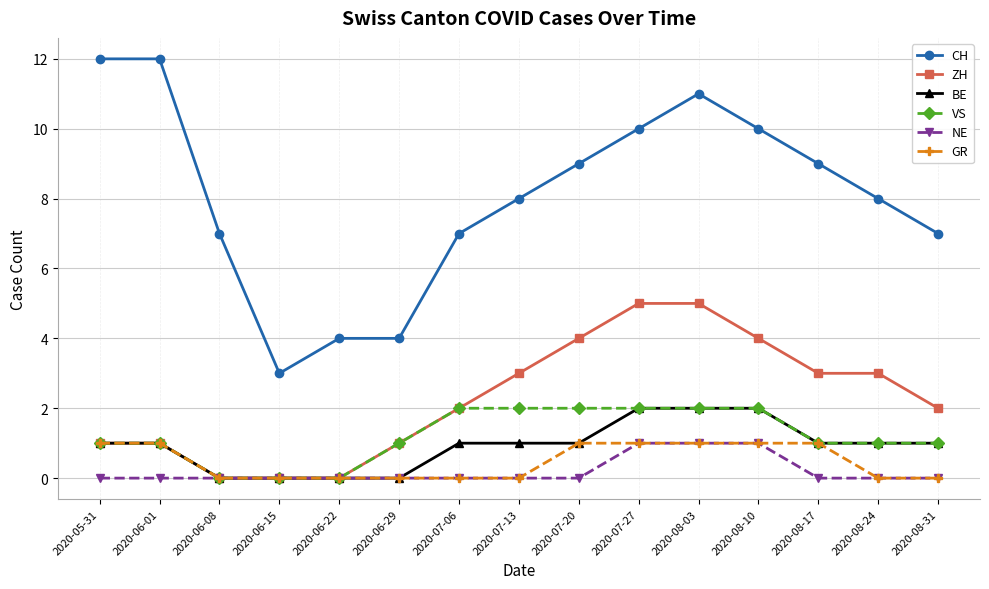

Count the number of data series in this chart.

6